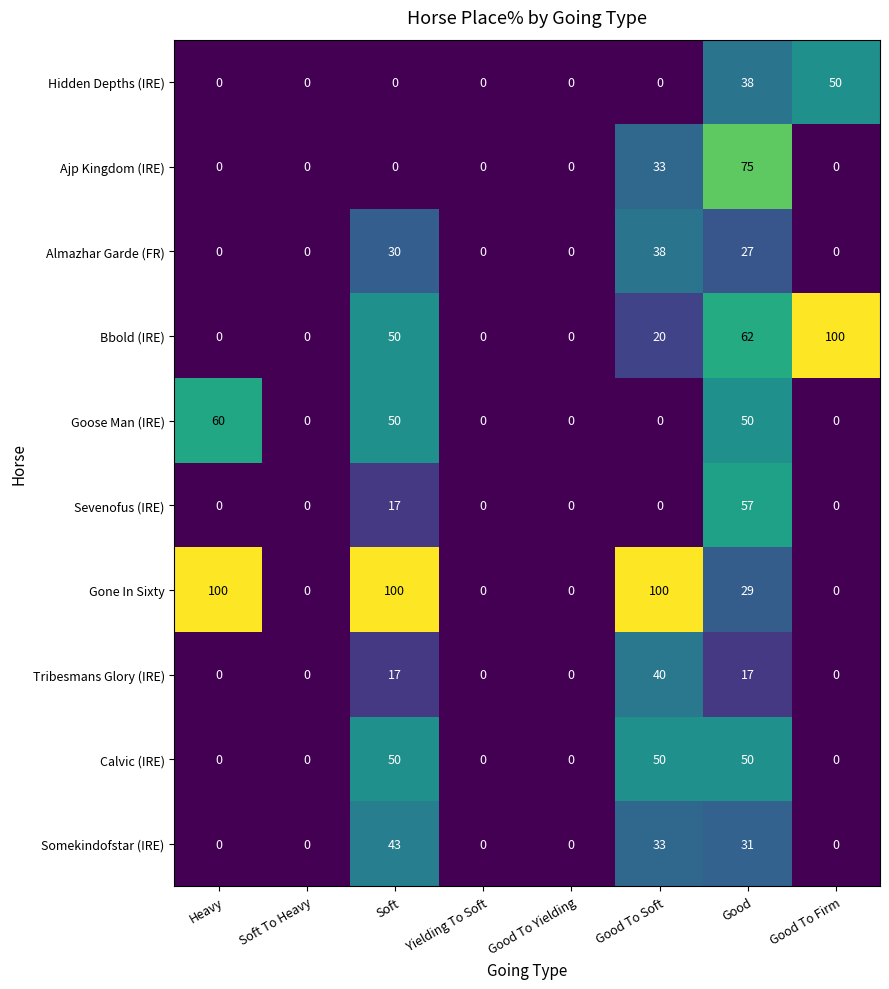

Which series changed the most between Yielding To Soft and Good To Firm?

Bbold (IRE)